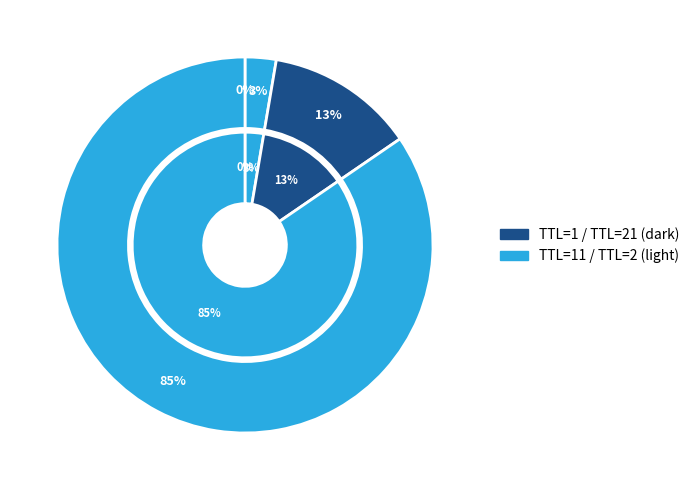

What is the largest slice in the pie chart?

TTL=2